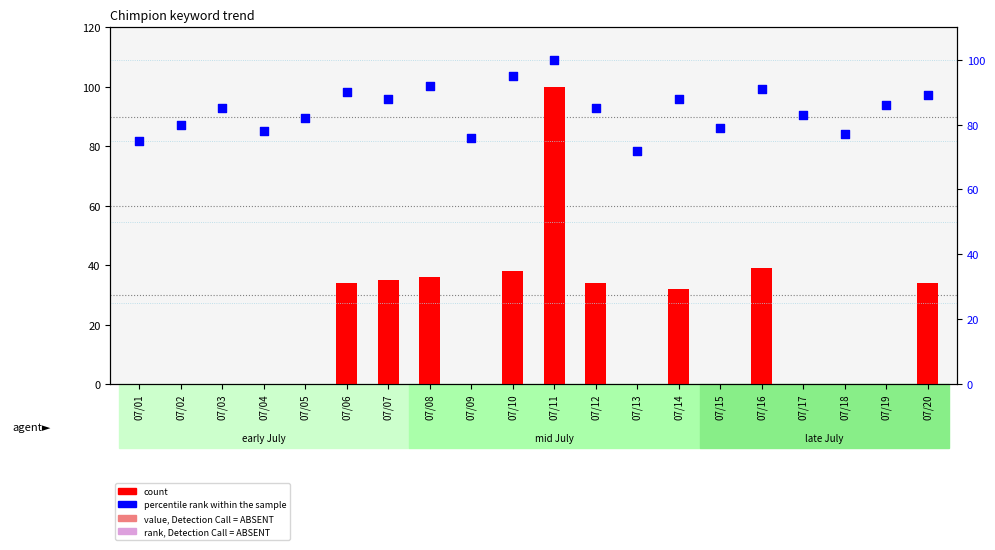

What are all the series names shown in the legend?

count, percentile rank within the sample